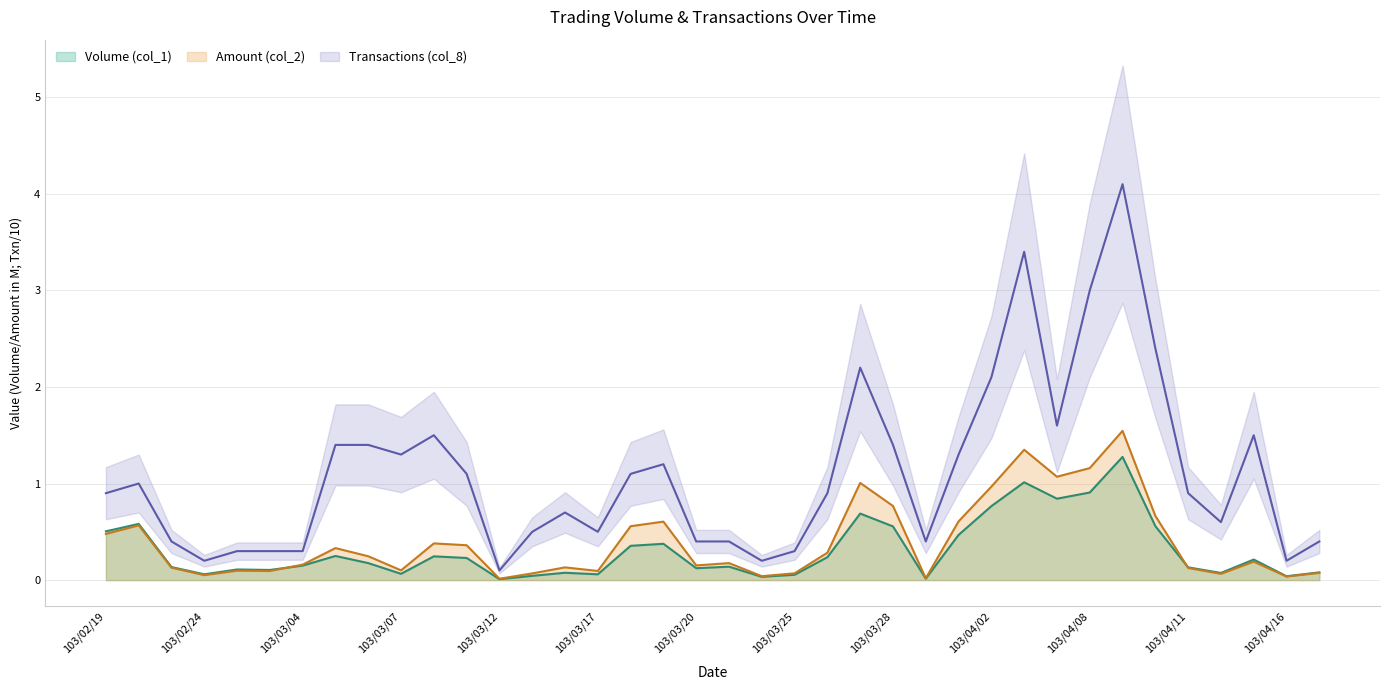

What is the label of the 26th point from the right?

103/03/12